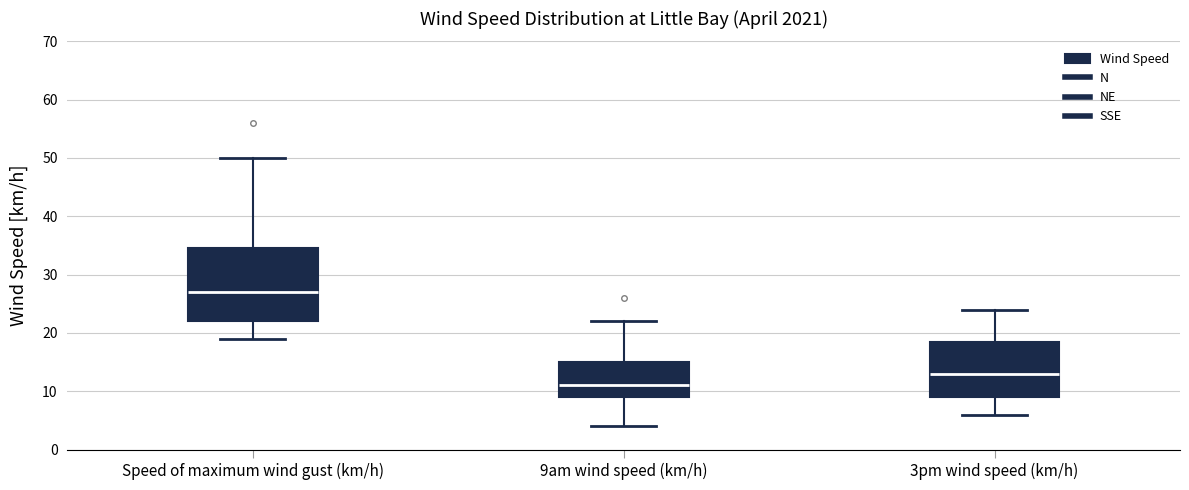

Reading left to right, read every box against the y-axis: the position of its median line, the range the box covers, and the ends of its whiskers. The values are not printed on the chart, so give them approximately, as read against the axis.

Speed of maximum wind gust (km/h): median 27, box 22 to 35, whiskers 19 to 50
9am wind speed (km/h): median 11, box 9 to 15, whiskers 4 to 22
3pm wind speed (km/h): median 13, box 9 to 19, whiskers 6 to 24